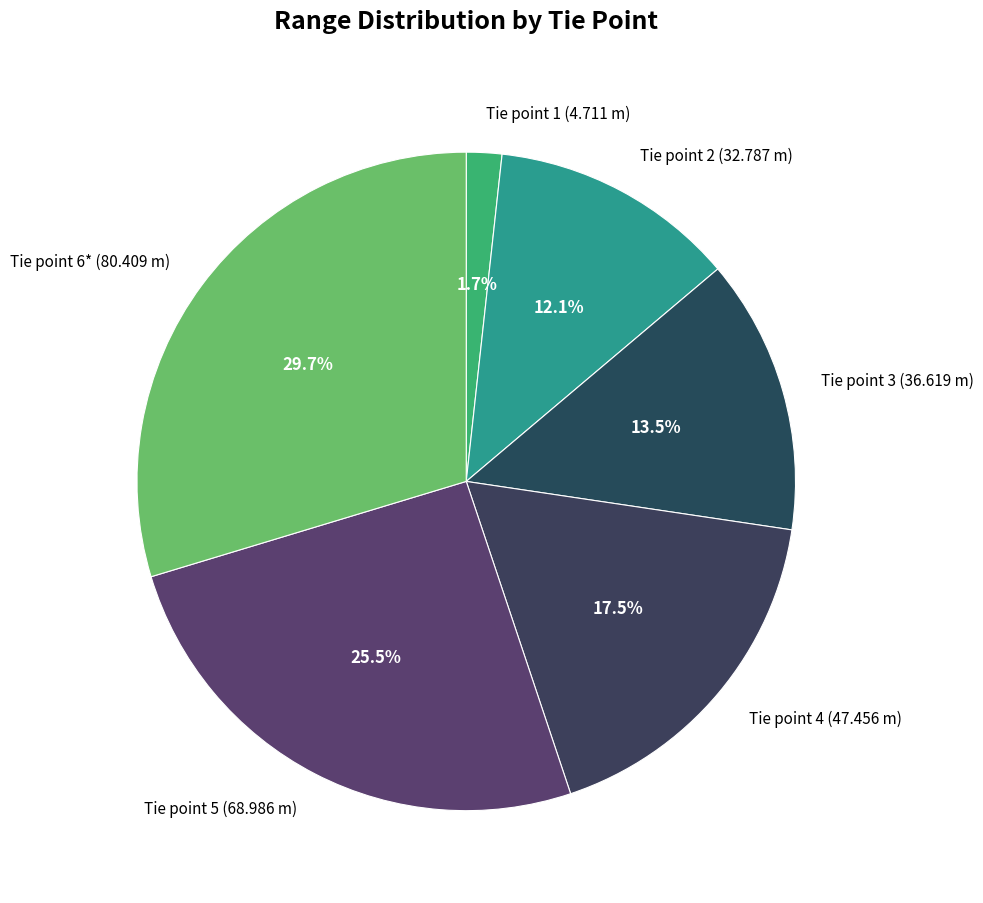

Does Tie point 4 (47.456 m) represent more than half of the total?

No